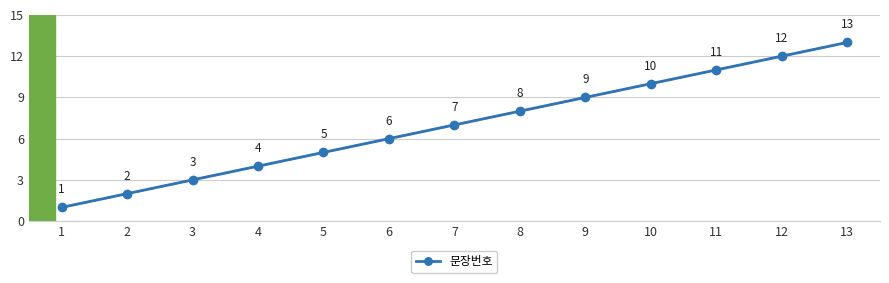

Is it true that the value at 6 is 2?

False